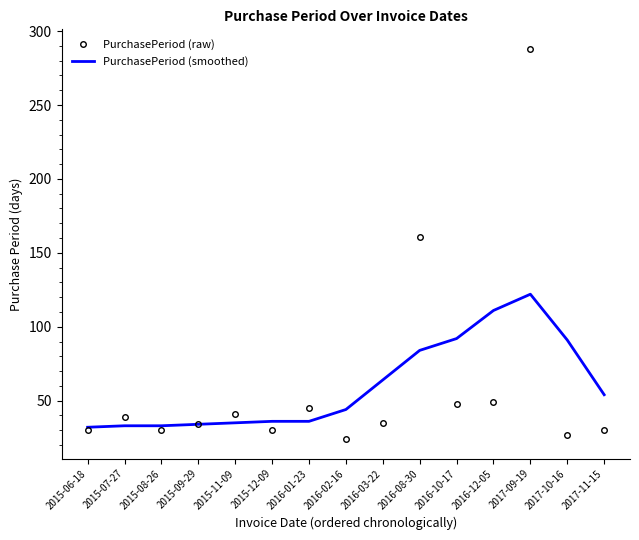

Rank the series by their maximum value, from highest to lowest.

PurchasePeriod (raw), PurchasePeriod (smoothed)